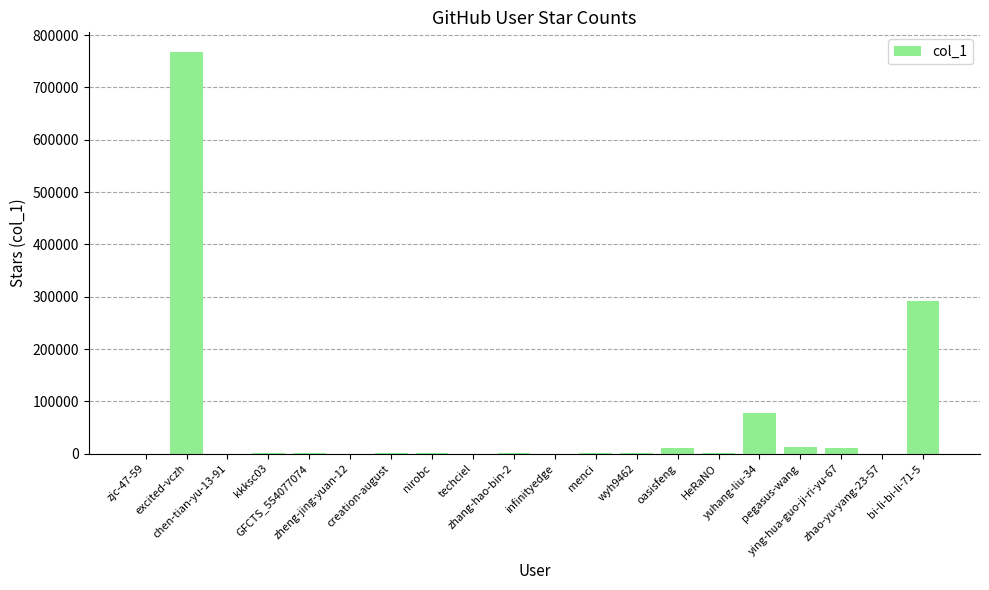

What is the average value?

58959